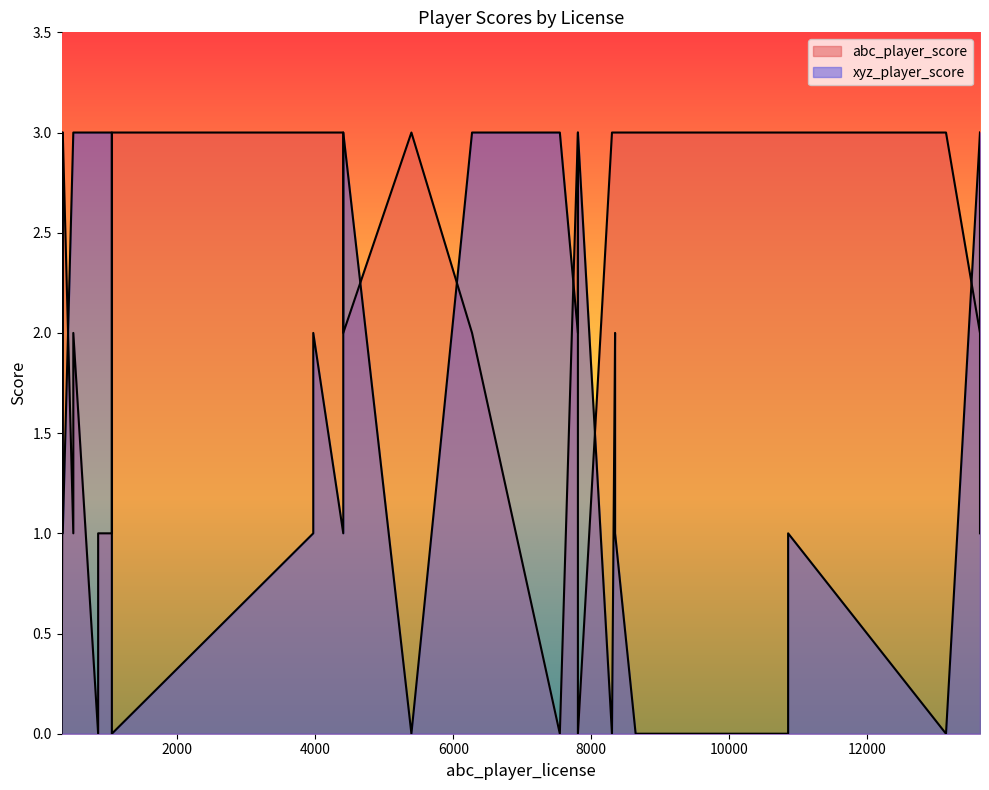

How many values in abc_player_score are above zero?

28